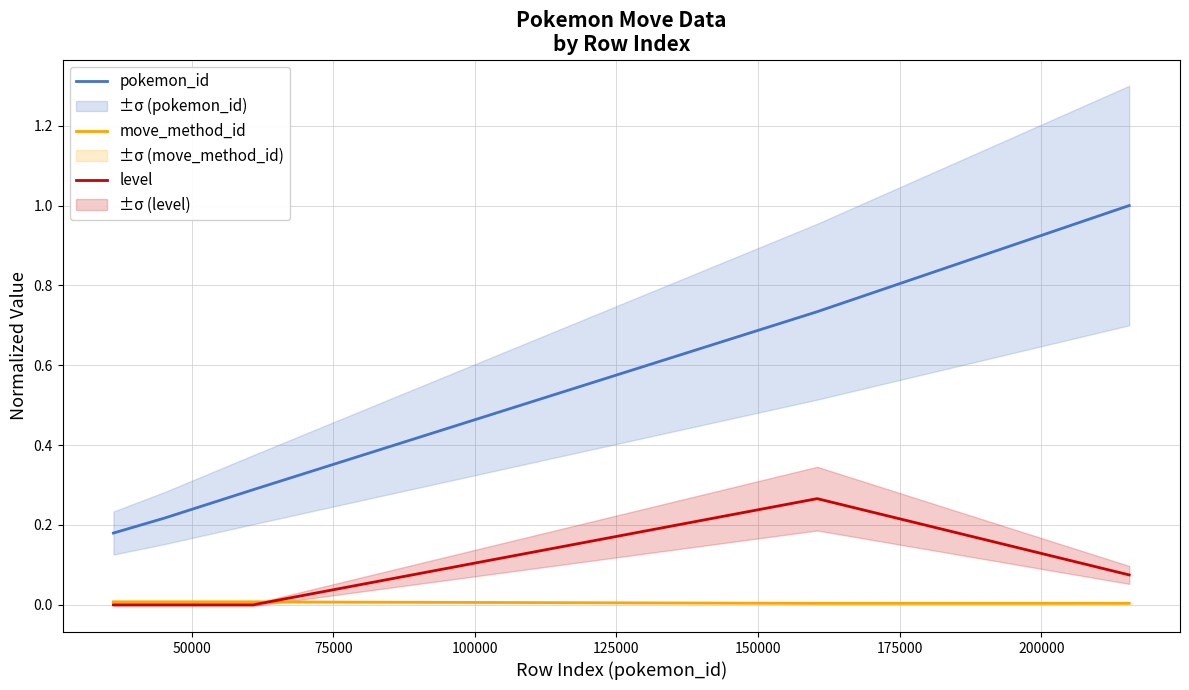

True or false: move_method_id and pokemon_id intersect in this chart.

False